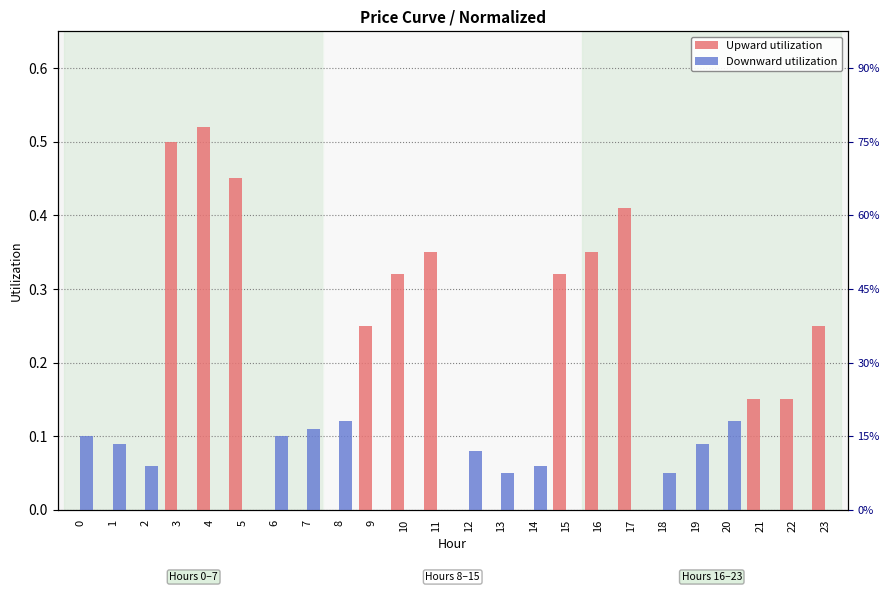

Reading left to right, extract all data points from this chart.

Upward utilization: 0=0.0	1=0.0	2=0.0	3=0.5	4=0.5	5=0.5	6=0.0	7=0.0	8=0.0	9=0.2	10=0.3	11=0.3	12=0.0	13=0.0	14=0.0	15=0.3	16=0.3	17=0.4	18=0.0	19=0.0	20=0.0	21=0.1	22=0.1	23=0.2
Downward utilization: 0=0.1	1=0.1	2=0.1	3=0.0	4=0.0	5=0.0	6=0.1	7=0.1	8=0.1	9=0.0	10=0.0	11=0.0	12=0.1	13=0.1	14=0.1	15=0.0	16=0.0	17=0.0	18=0.1	19=0.1	20=0.1	21=0.0	22=0.0	23=0.0